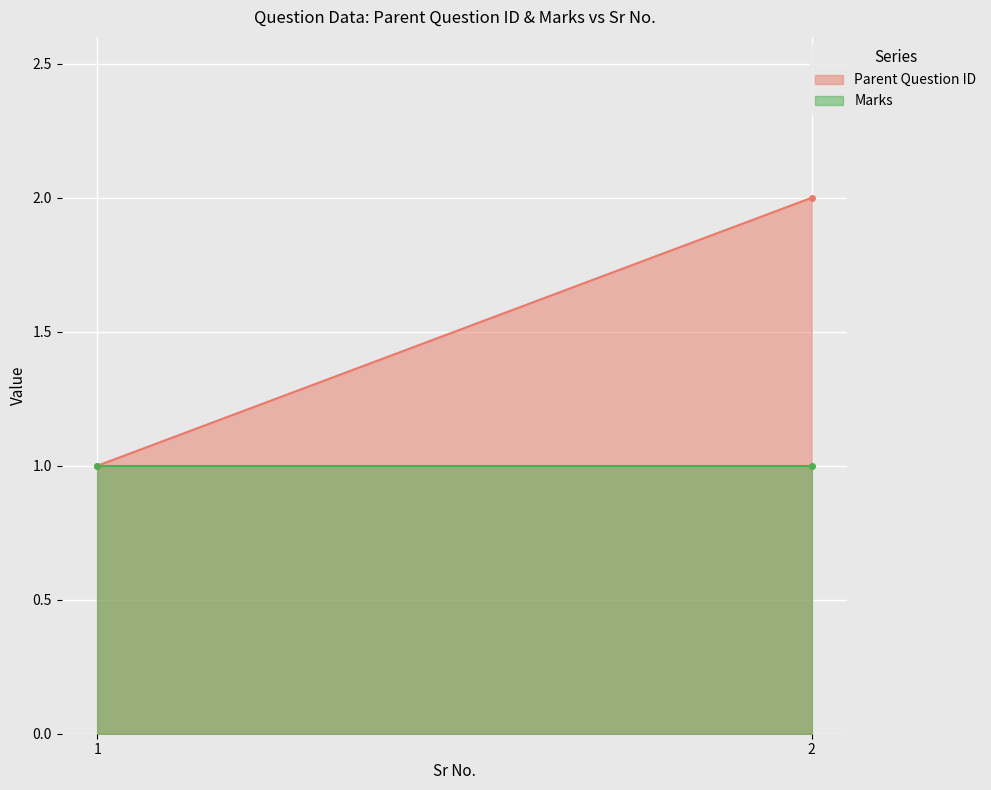

What is the maximum value shown in the chart?

2